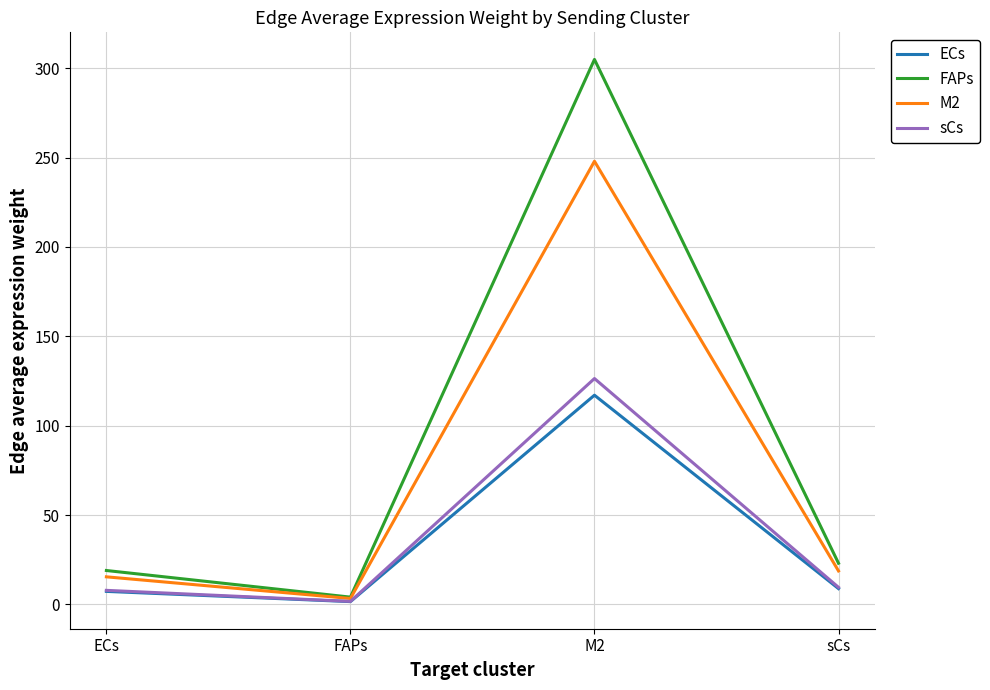

What is the maximum value shown in the chart?

304.9